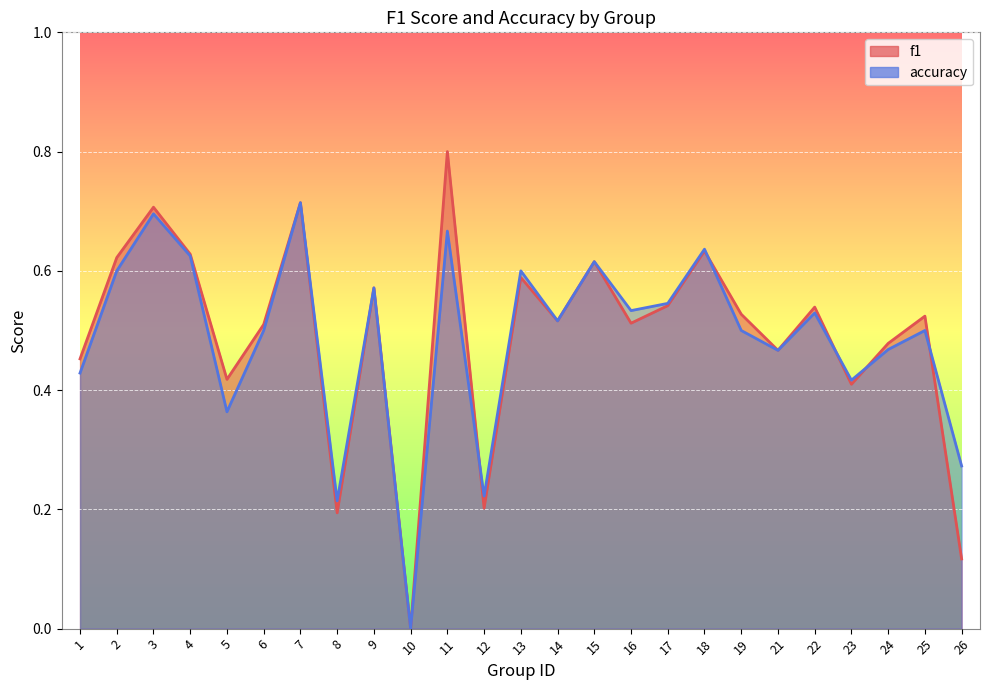

What is the difference between the f1 values at 7 and 25?

0.2